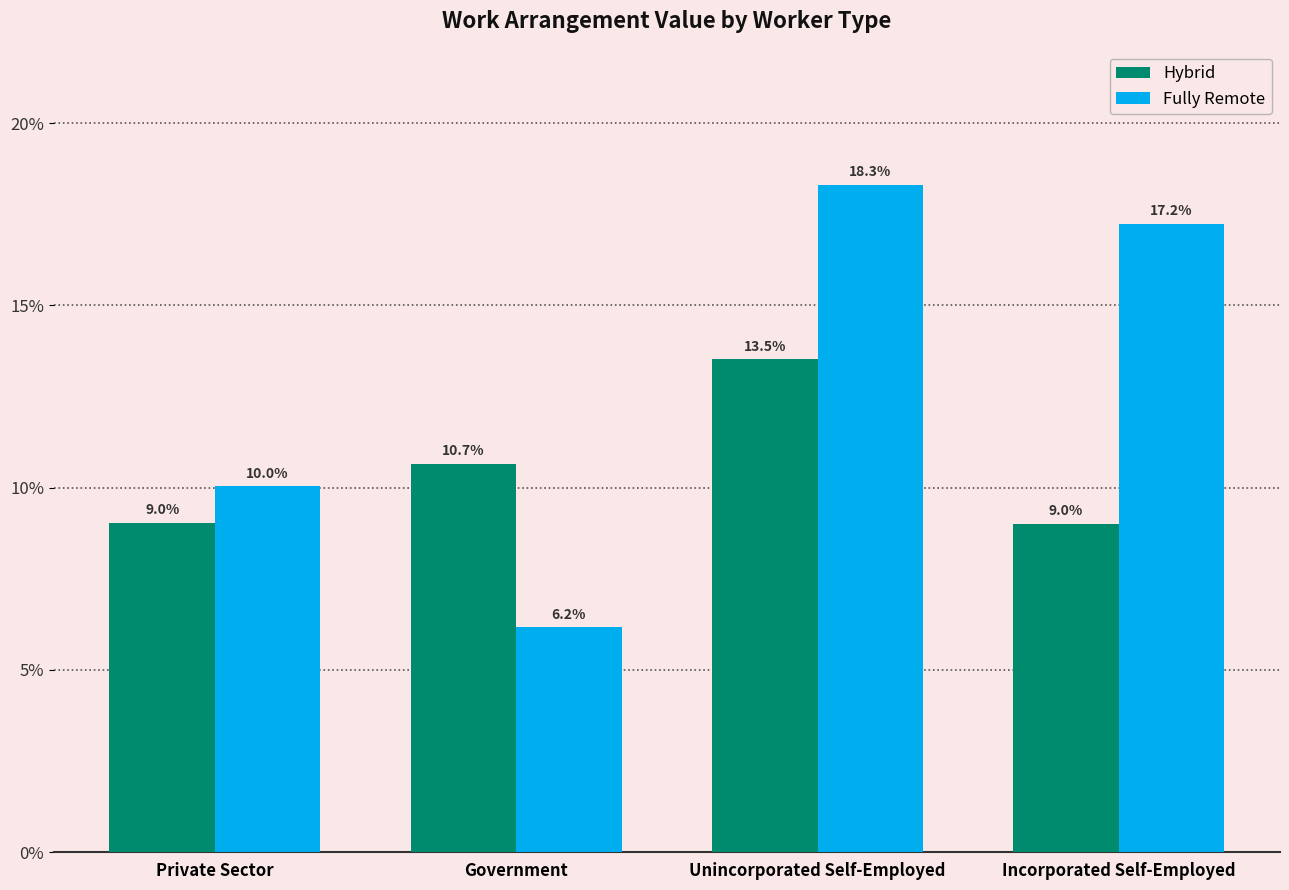

Where is Fully Remote nearest to the value 0?

Government